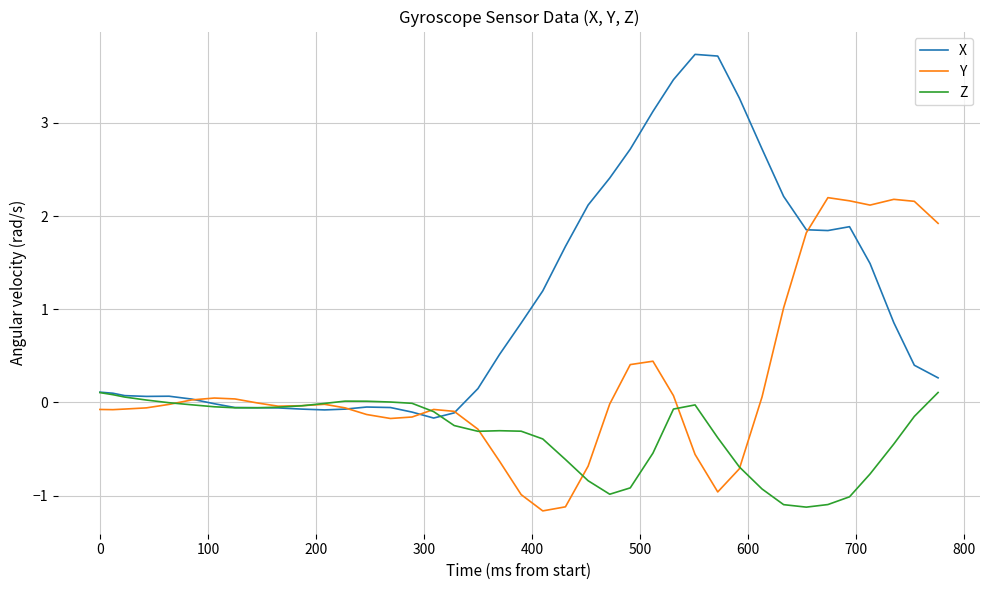

What is the minimum value for Y?

-1.2